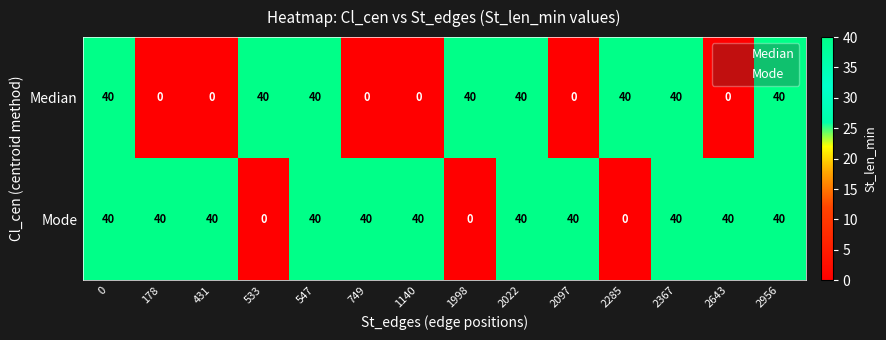

How many data points in Mode are less than 40?

3